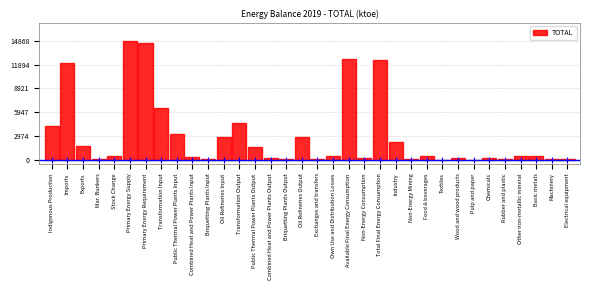

What is the sum of the values at Industry and Total Final Energy Consumption?

14692.9